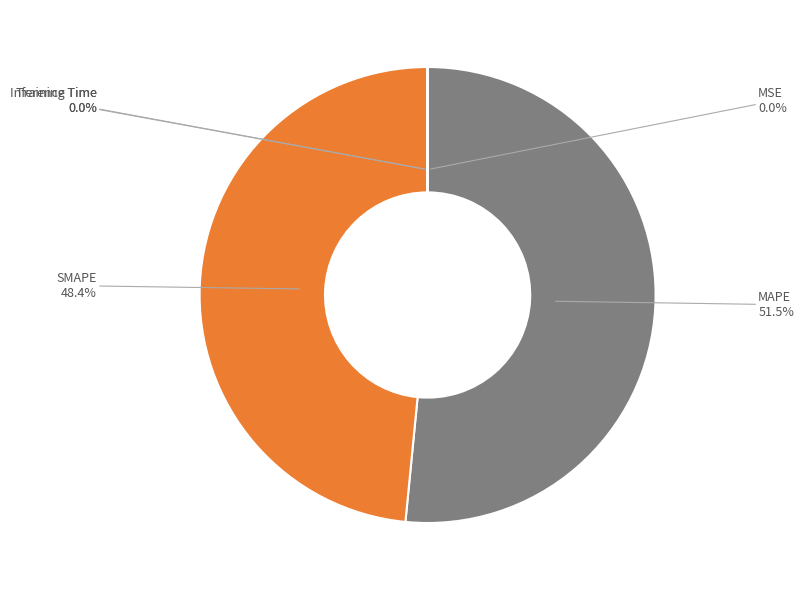

Which has a higher value, MAPE or SMAPE?

MAPE